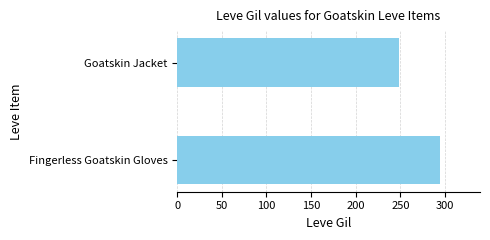

What is the average value?

272